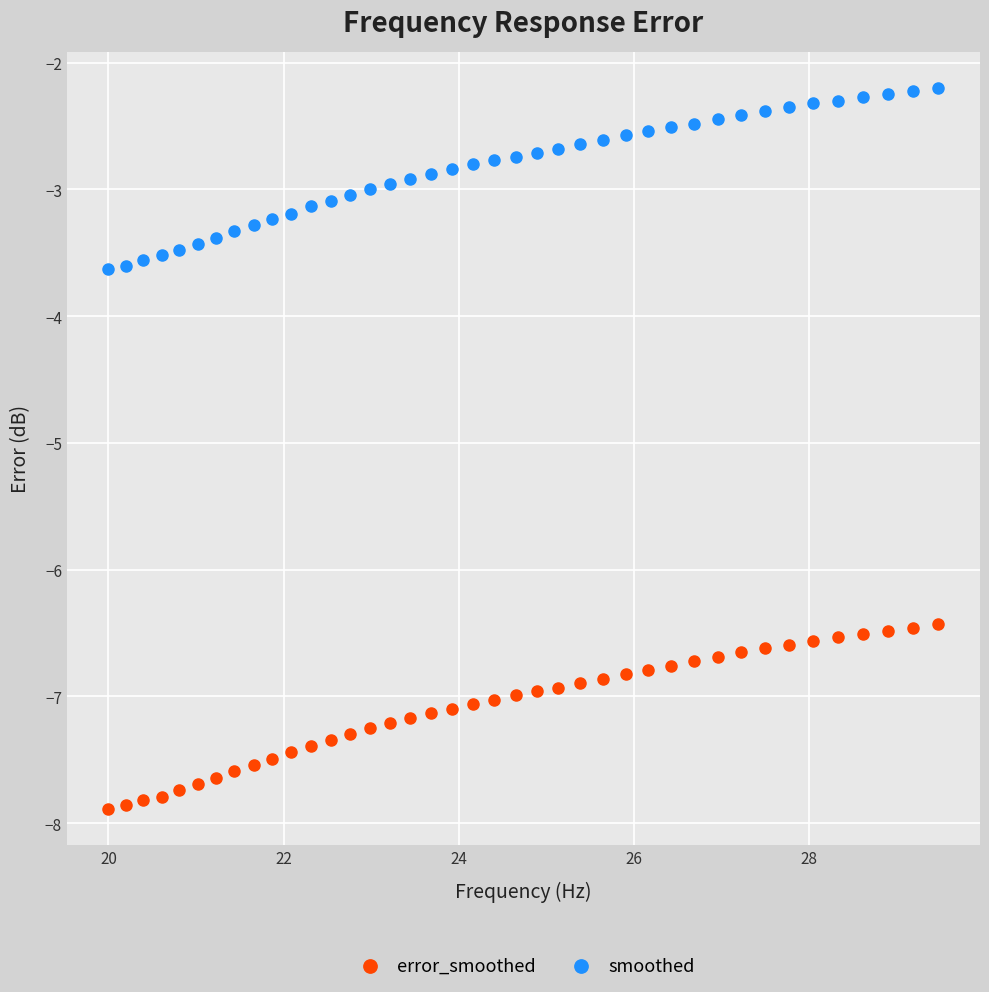

Which series reaches the maximum Y coordinate?

smoothed